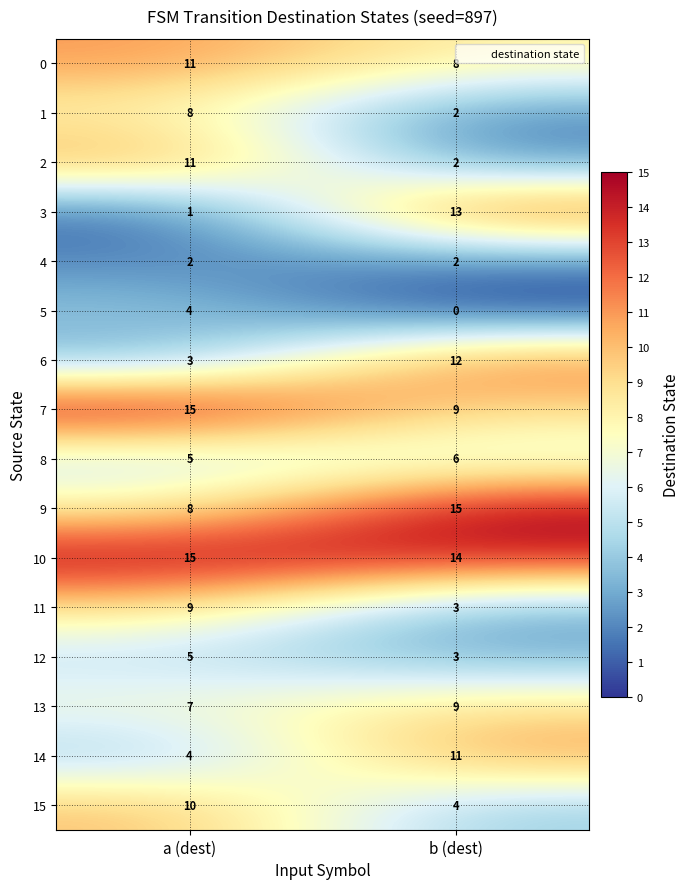

Which series changed the most between a (dest) and b (dest)?

3